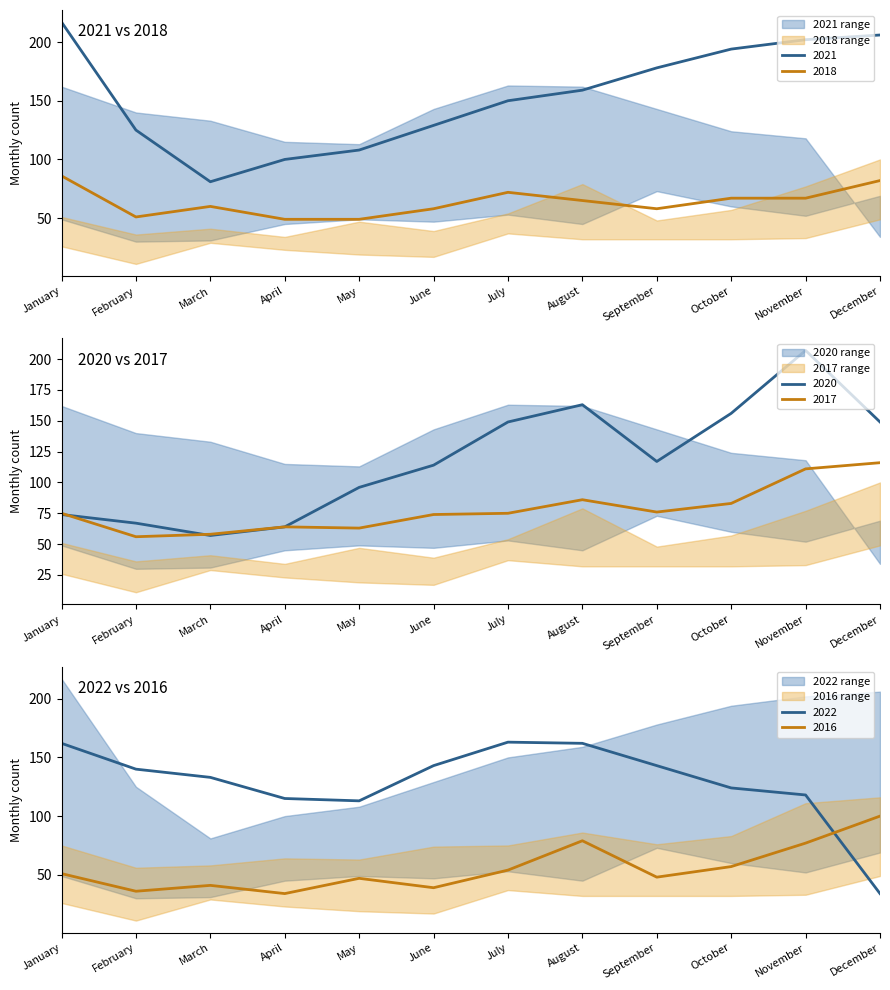

Reading left to right, list all the values displayed in this chart.

2016: January=51	February=36	March=41	April=34	May=47	June=39	July=54	August=79	September=48	October=57	November=77	December=100
2017: January=75	February=56	March=58	April=64	May=63	June=74	July=75	August=86	September=76	October=83	November=111	December=116
2018: January=86	February=51	March=60	April=49	May=49	June=58	July=72	August=65	September=58	October=67	November=67	December=82
2020: January=74	February=67	March=57	April=64	May=96	June=114	July=149	August=163	September=117	October=156	November=207	December=149
2021: January=217	February=125	March=81	April=100	May=108	June=129	July=150	August=159	September=178	October=194	November=202	December=206
2022: January=162	February=140	March=133	April=115	May=113	June=143	July=163	August=162	September=143	October=124	November=118	December=34